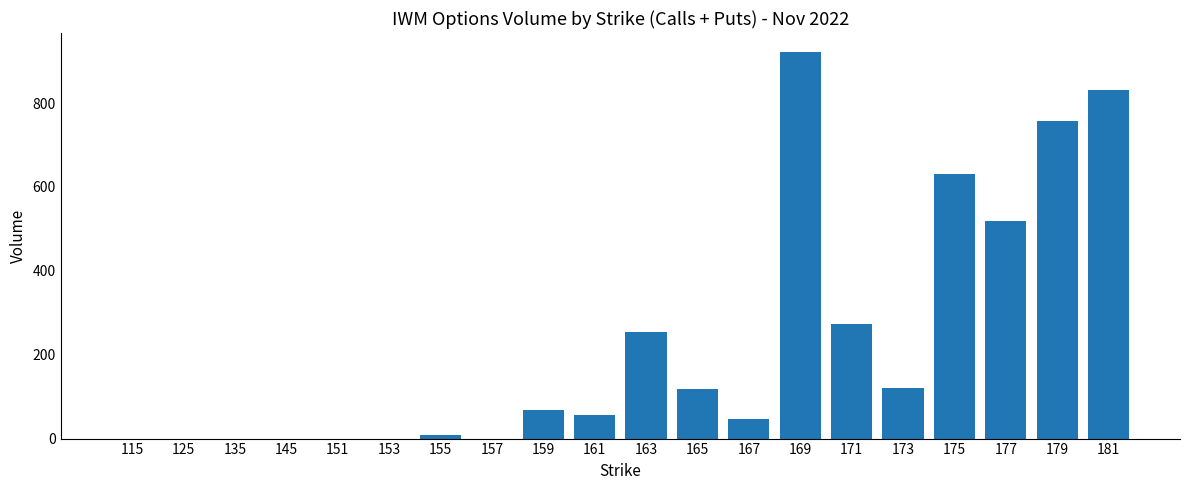

What is the sum of all values?

4604